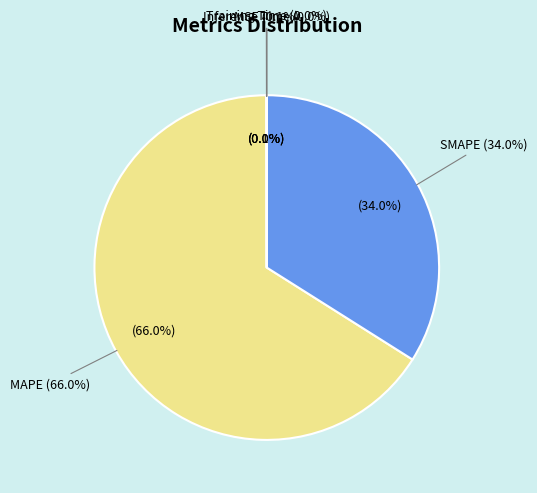

True or false: MAPE accounts for 55% of the total.

False